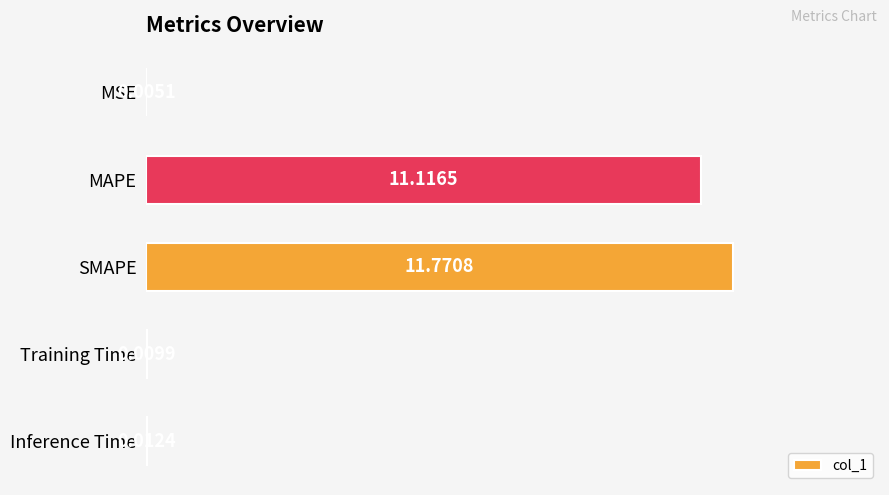

Between Training Time and SMAPE, which is larger?

SMAPE